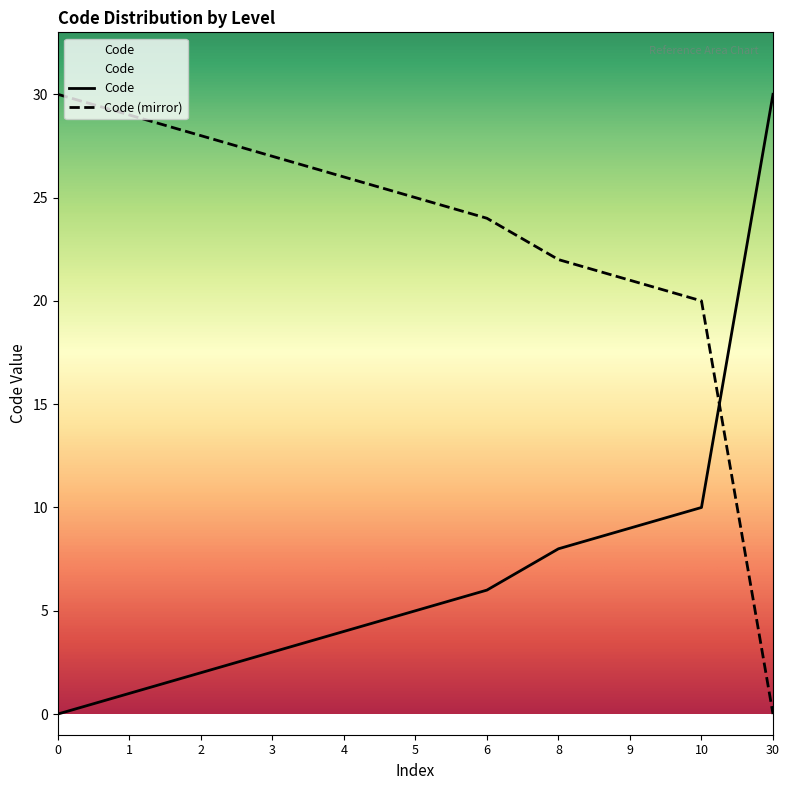

What is the average value?

7